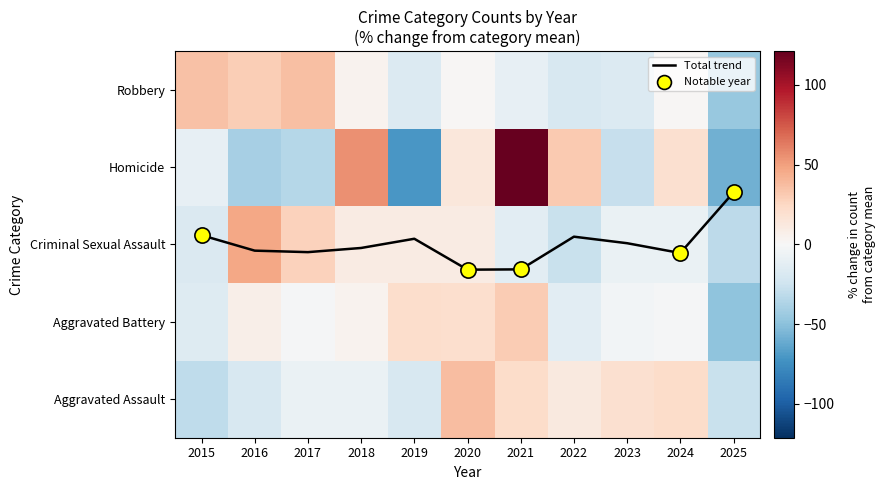

At which category is the sum across all series the highest?

2021